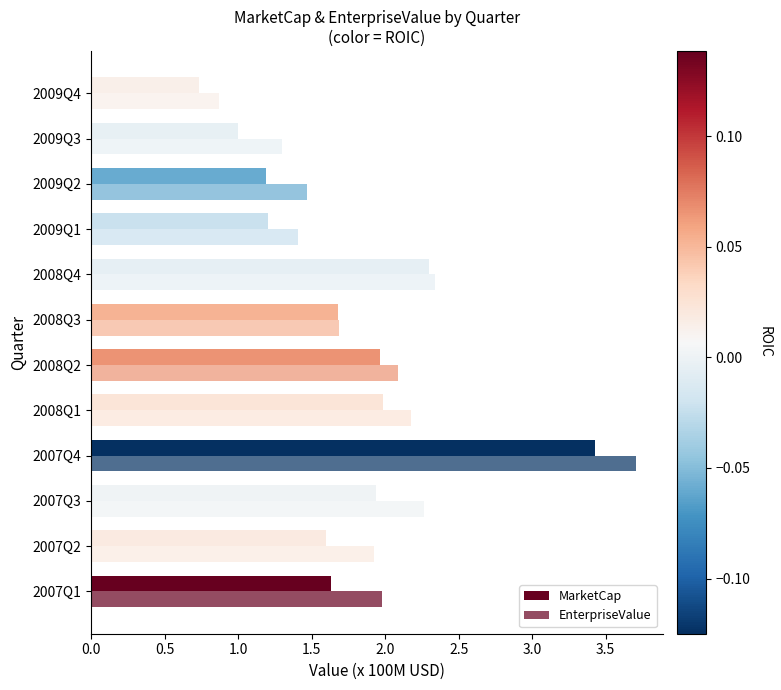

How many distinct data groups are displayed?

2